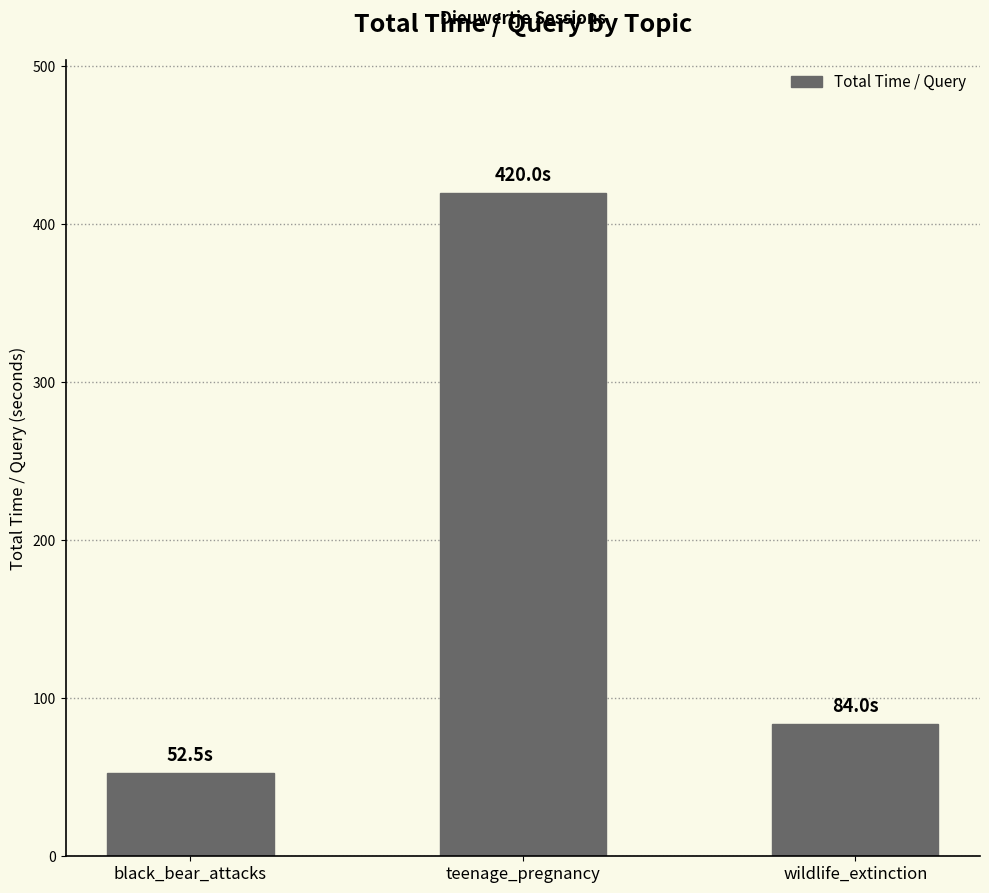

Reading left to right, what are all the values shown in this chart?

black_bear_attacks=52.5	teenage_pregnancy=420.0	wildlife_extinction=84.0